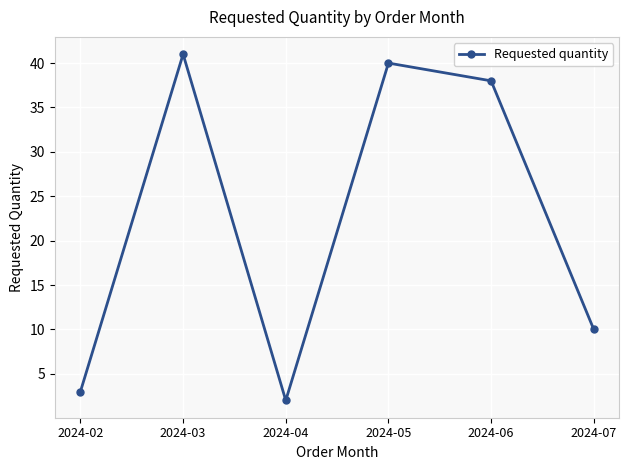

What value does the data have at 2024-05, to the nearest 5?

40